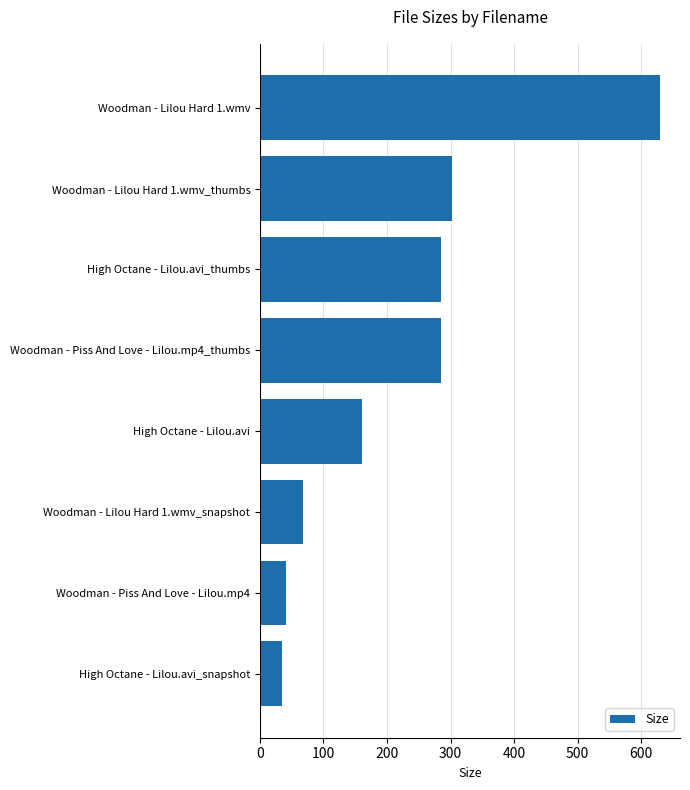

What is the change in value from Woodman - Piss And Love - Lilou.mp4 to Woodman - Piss And Love - Lilou.mp4_thumbs?

+244.5